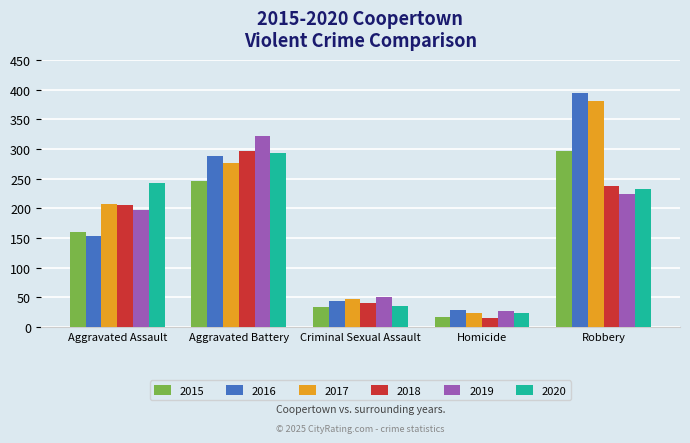

Is the value of 2020 at Criminal Sexual Assault greater than the value of 2019 at Aggravated Battery?

No